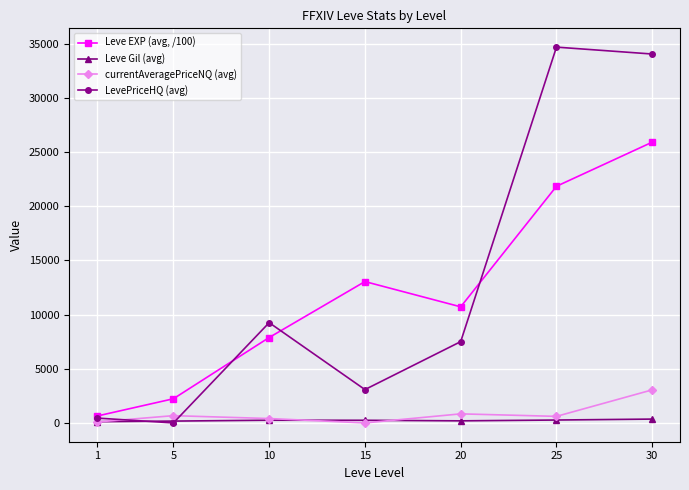

What is the value of the LevePriceHQ (avg) point at the 6th from the left?

34667.0